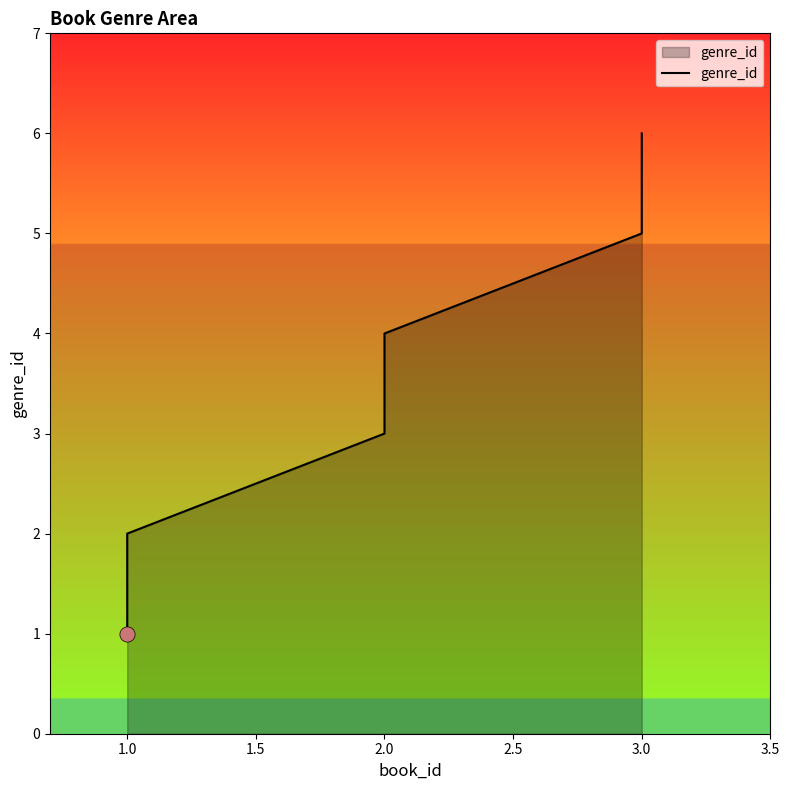

What is the ratio of the value at 2.0 to the value at 1.0?

2.0